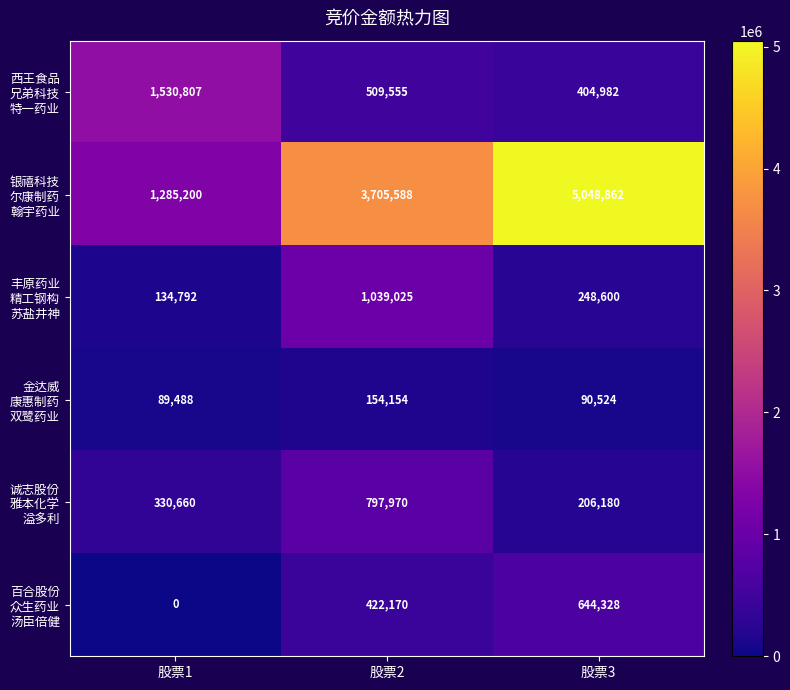

What is the spread (max minus min) of values at 股票3?

4958338